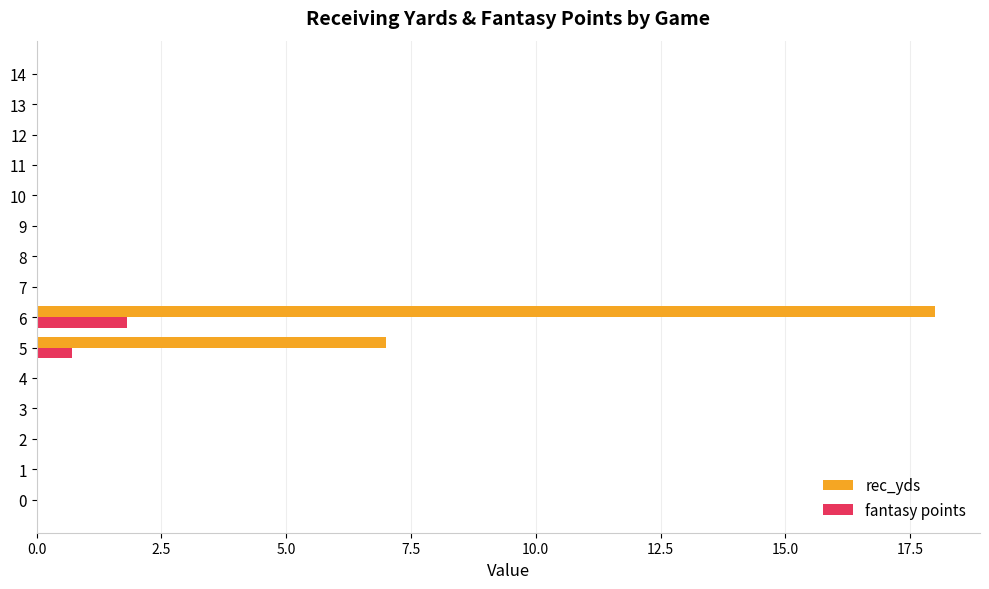

What is the sum of all fantasy points values?

2.5